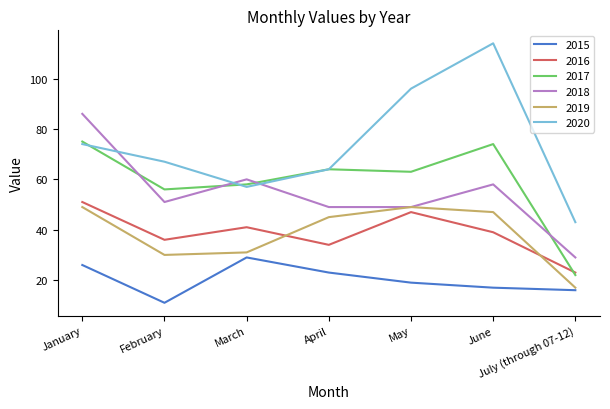

Reading left to right, what are all the values shown in this chart?

2015: 26	11	29	23	19	17	16
2016: 51	36	41	34	47	39	23
2017: 75	56	58	64	63	74	22
2018: 86	51	60	49	49	58	29
2019: 49	30	31	45	49	47	17
2020: 74	67	57	64	96	114	43